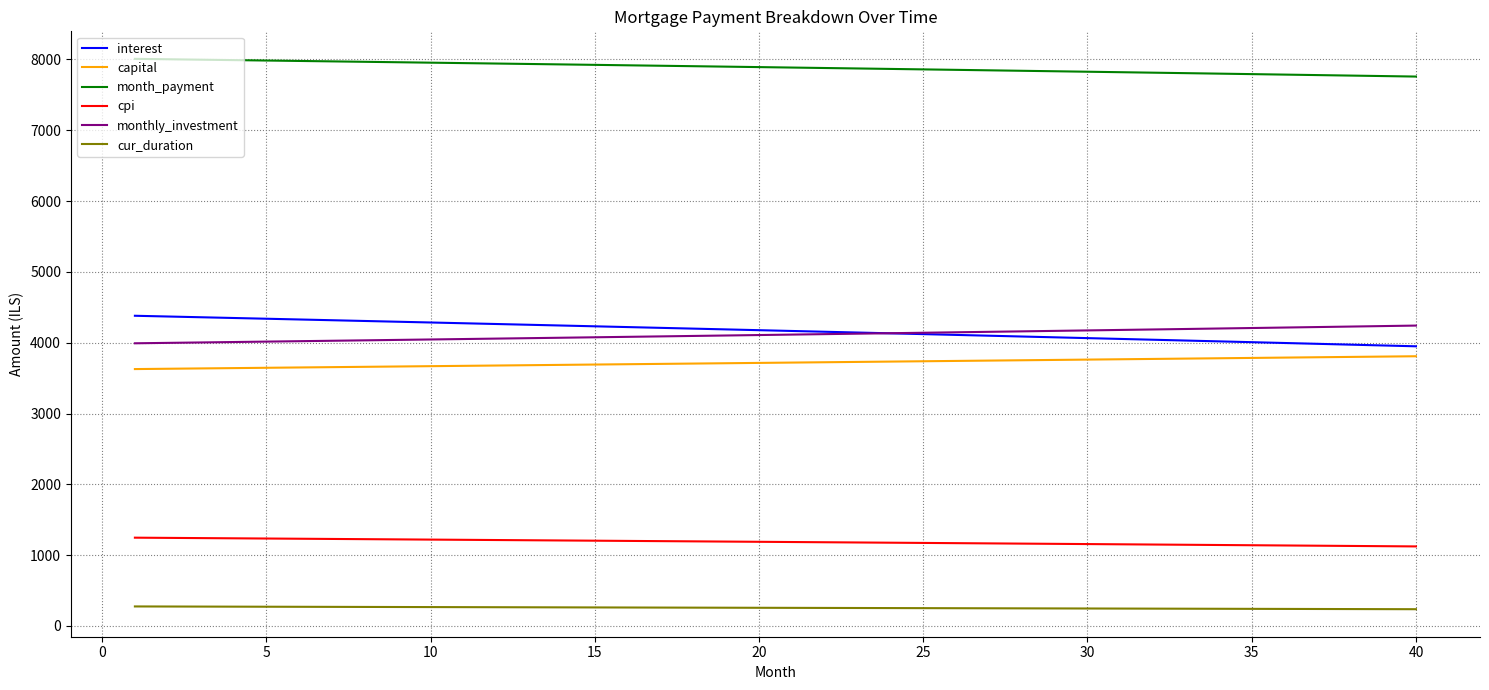

What are all the series names shown in the legend?

interest, capital, month_payment, cpi, monthly_investment, cur_duration